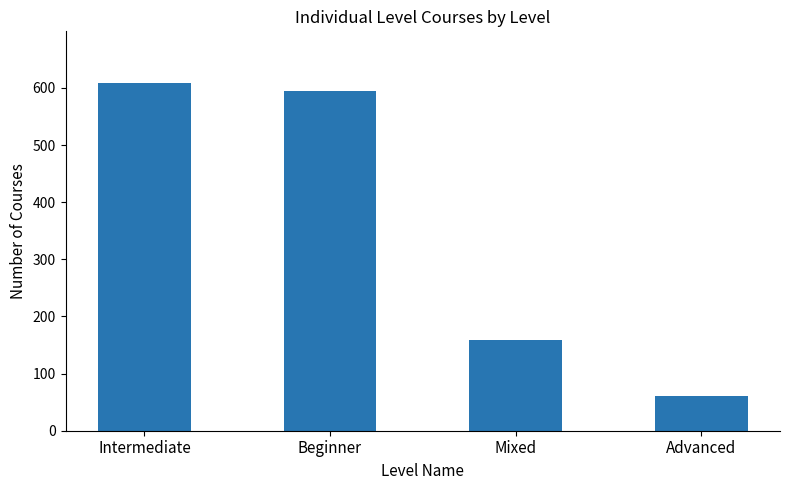

How many bars are there in total?

4